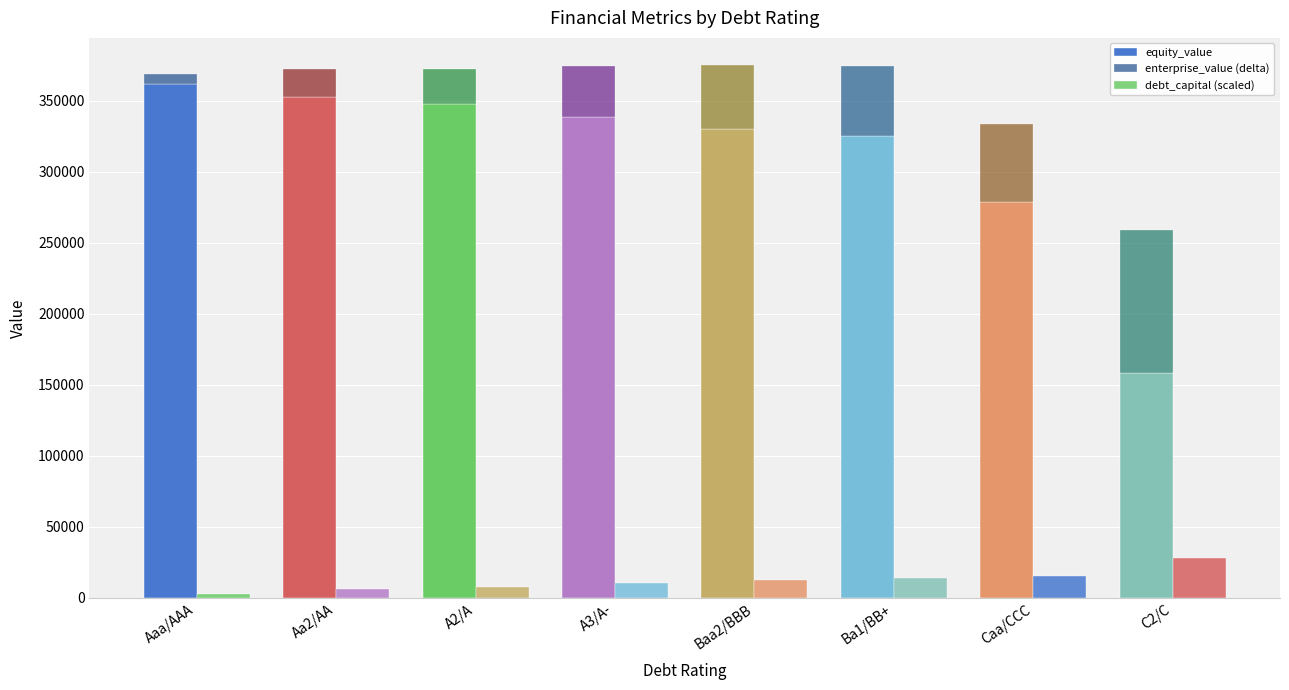

List the series in order of their peak value, lowest first.

debt_capital (scaled), enterprise_value (delta), equity_value